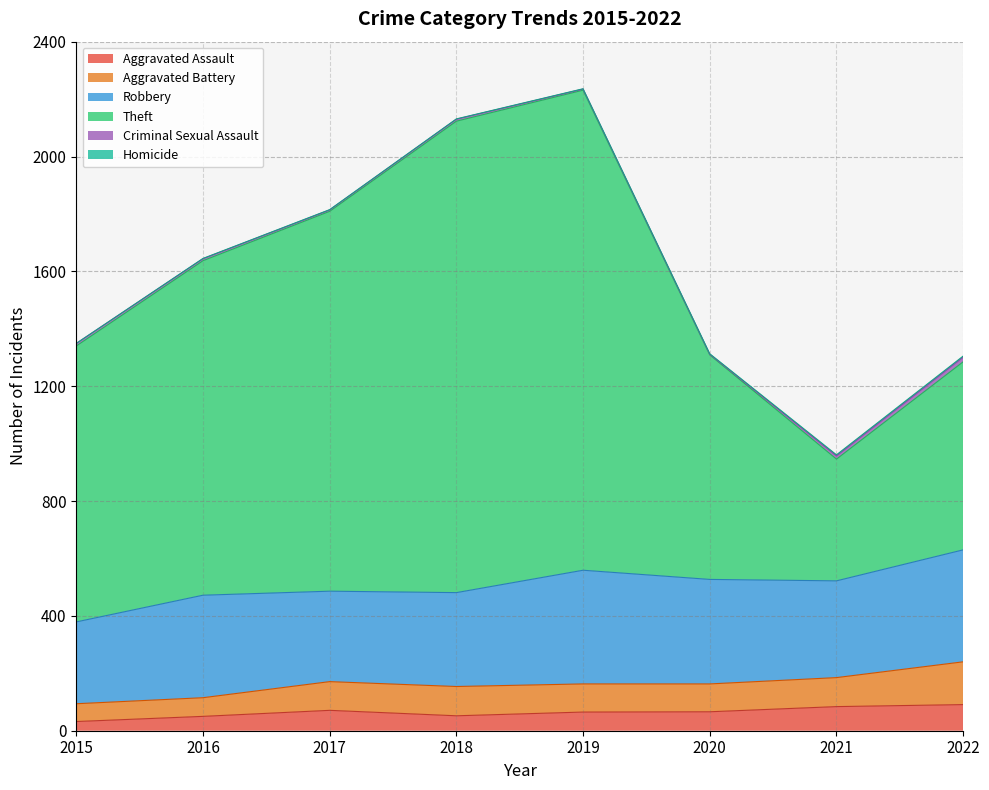

True or false: Aggravated Assault has more than 2 points higher than both neighbors.

False